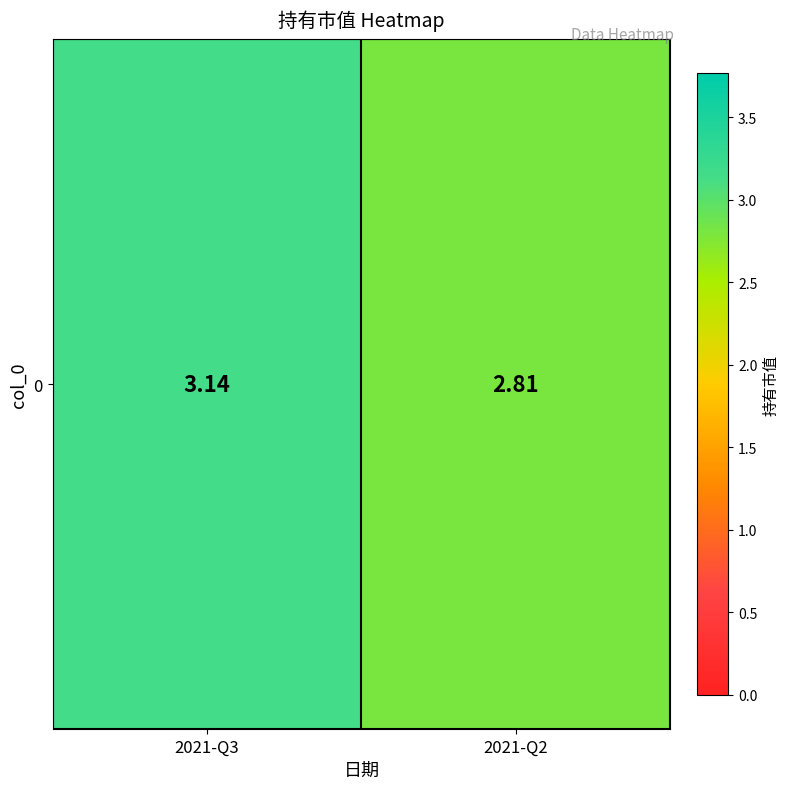

Reading right to left, transcribe all the data shown in this chart.

2.8	3.1